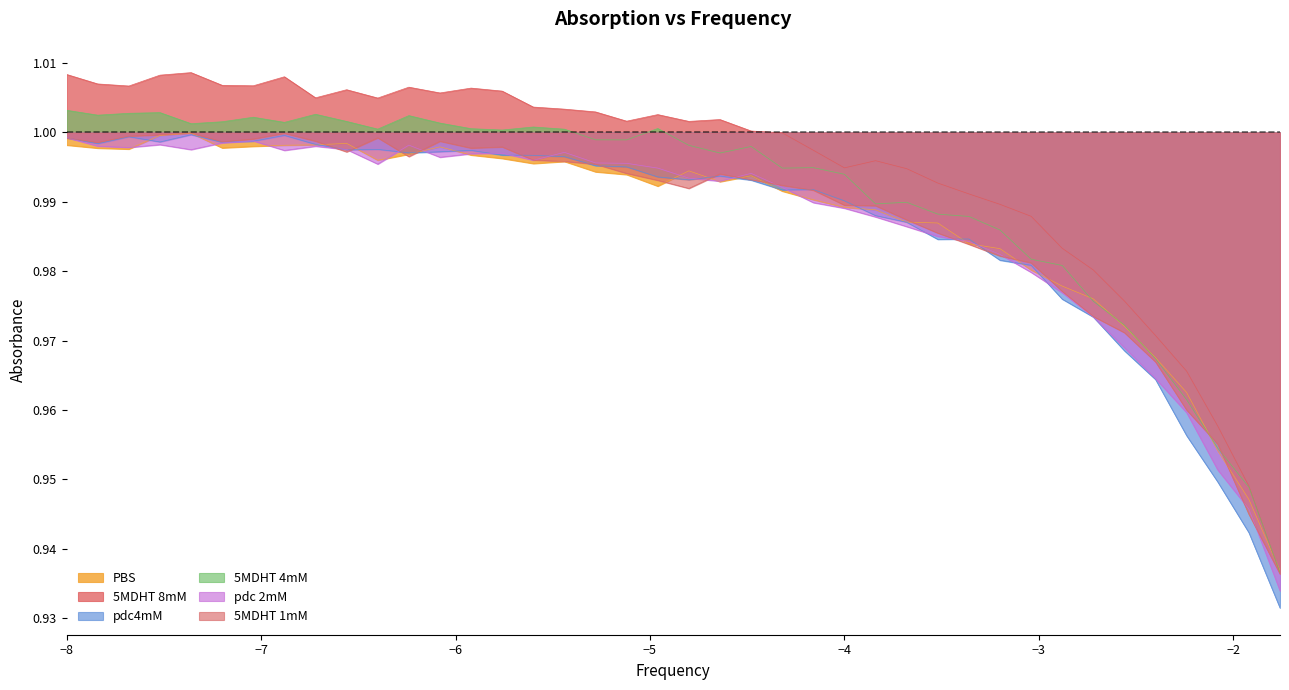

How many distinct data groups are displayed?

6